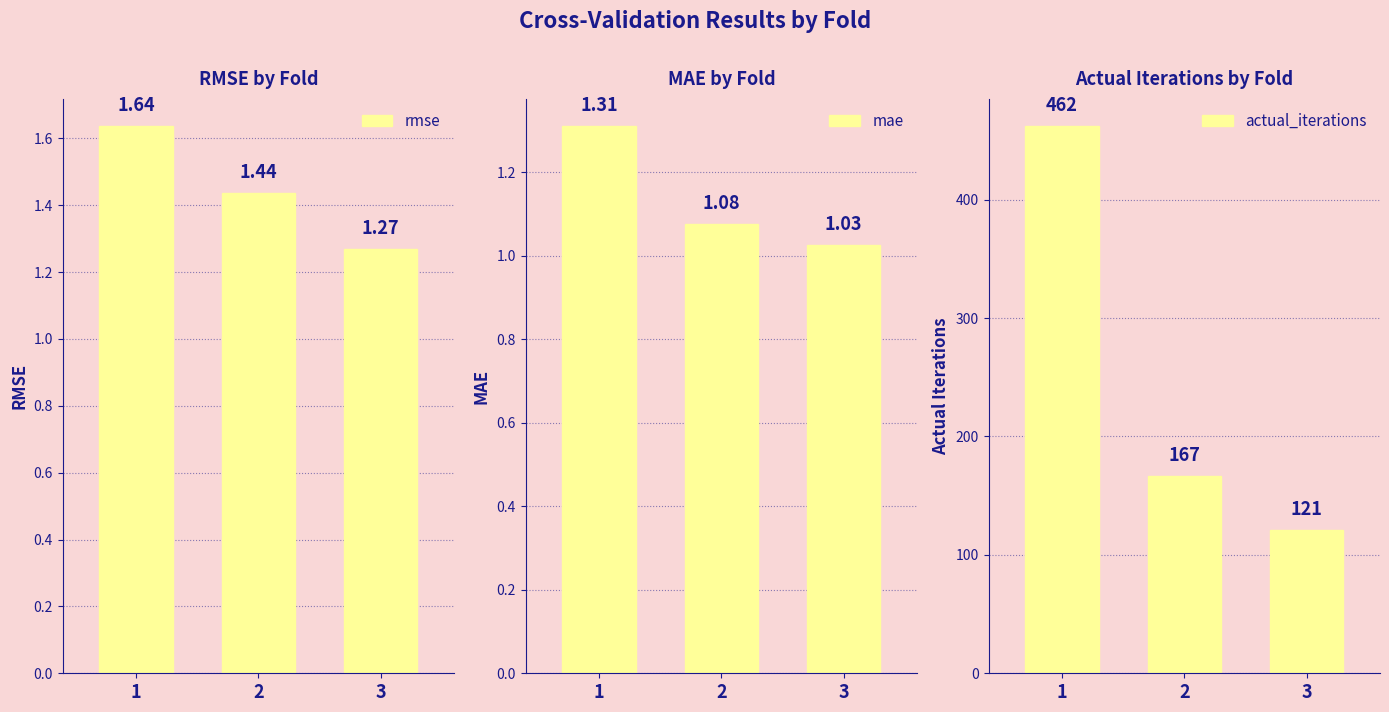

Are the bars horizontal?

No